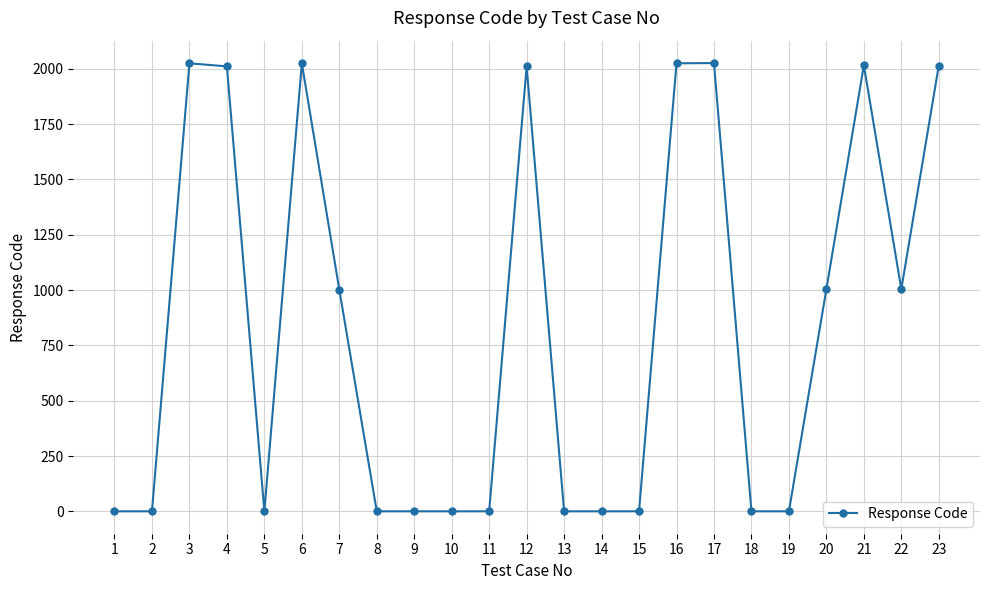

Is it true that the value at 16 is 2887?

False